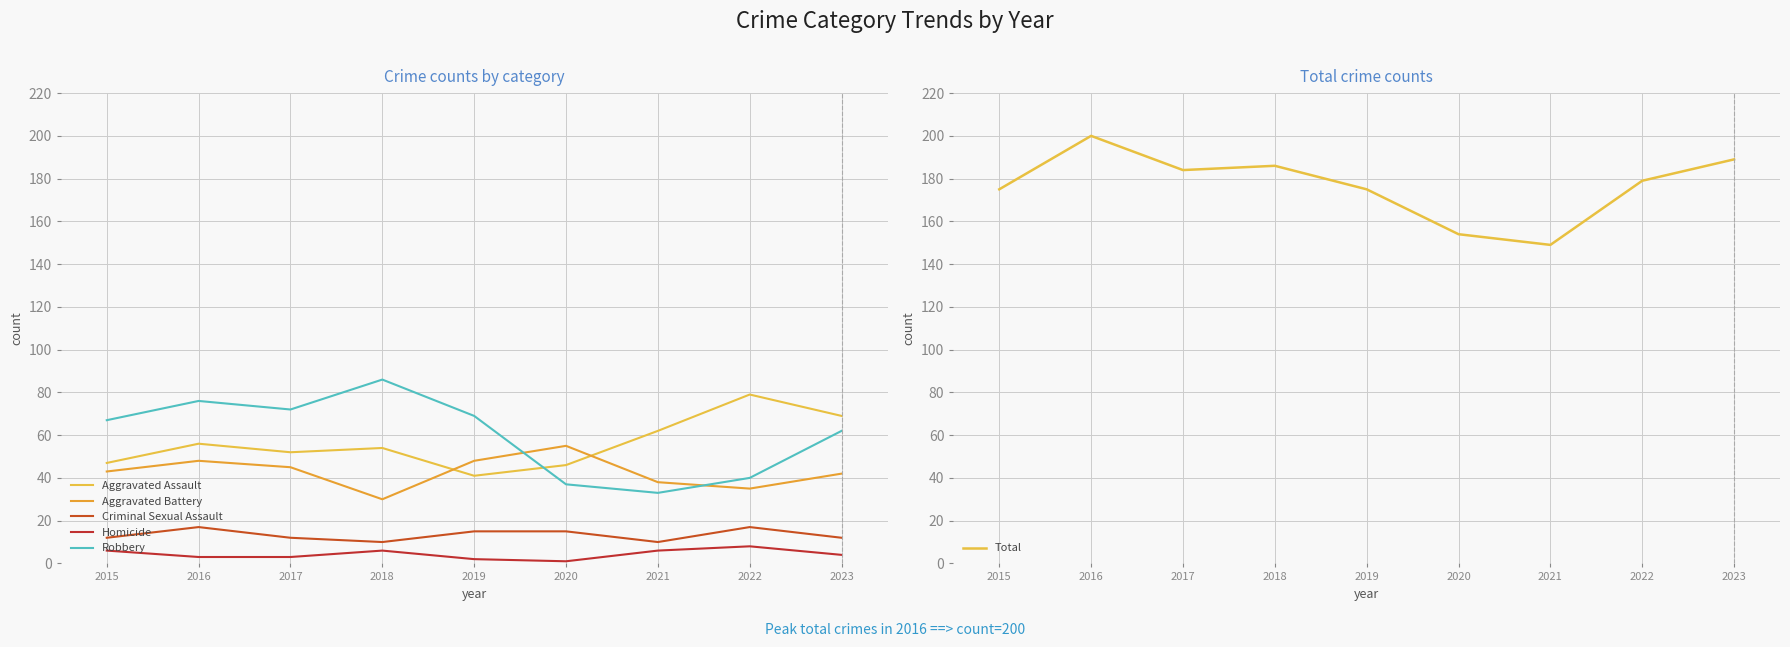

Reading right to left, what are all the values shown in this chart?

Aggravated Assault: 2023=69	2022=79	2021=62	2020=46	2019=41	2018=54	2017=52	2016=56	2015=47
Aggravated Battery: 2023=42	2022=35	2021=38	2020=55	2019=48	2018=30	2017=45	2016=48	2015=43
Criminal Sexual Assault: 2023=12	2022=17	2021=10	2020=15	2019=15	2018=10	2017=12	2016=17	2015=12
Homicide: 2023=4	2022=8	2021=6	2020=1	2019=2	2018=6	2017=3	2016=3	2015=6
Robbery: 2023=62	2022=40	2021=33	2020=37	2019=69	2018=86	2017=72	2016=76	2015=67
Total: 2023=189	2022=179	2021=149	2020=154	2019=175	2018=186	2017=184	2016=200	2015=175